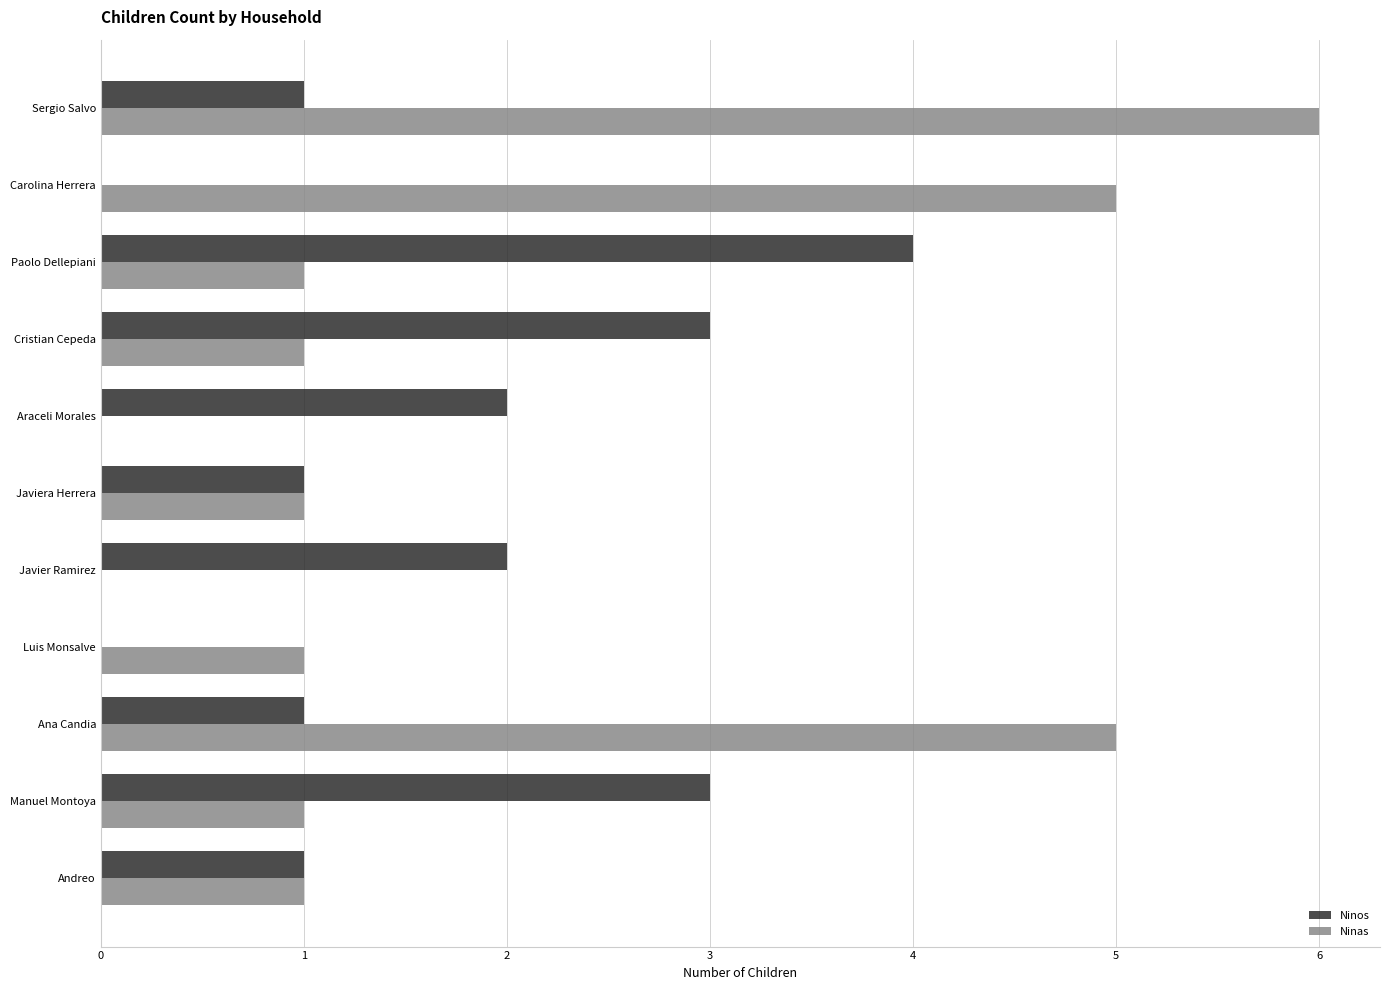

What are all the series names shown in the legend?

Ninos, Ninas